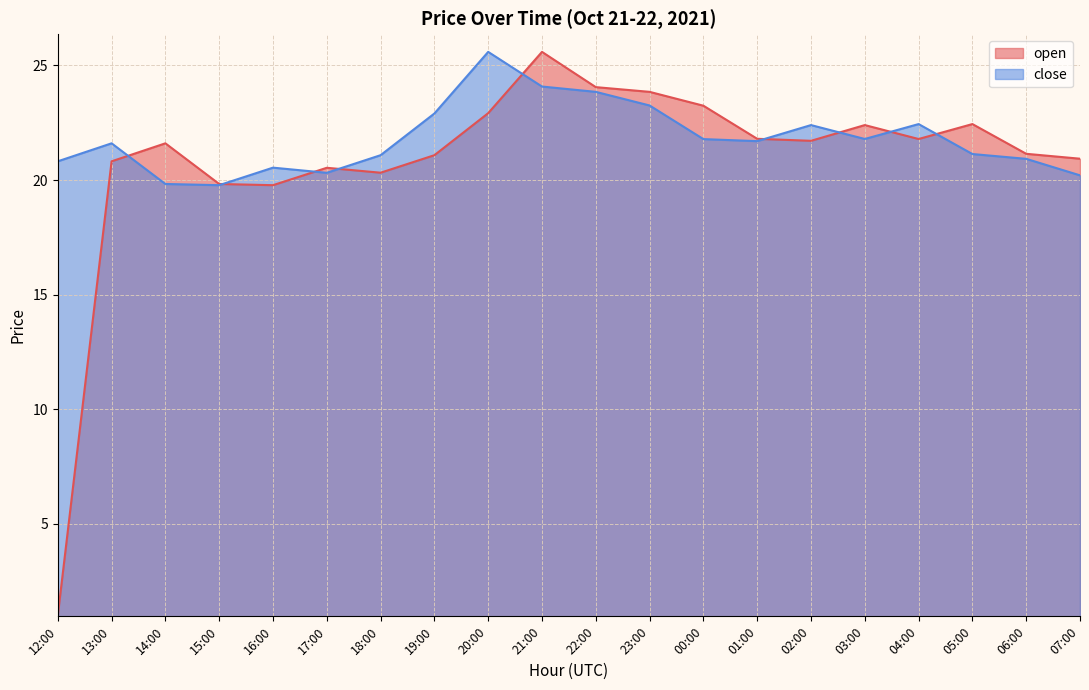

How many data points in close are above 21?

13